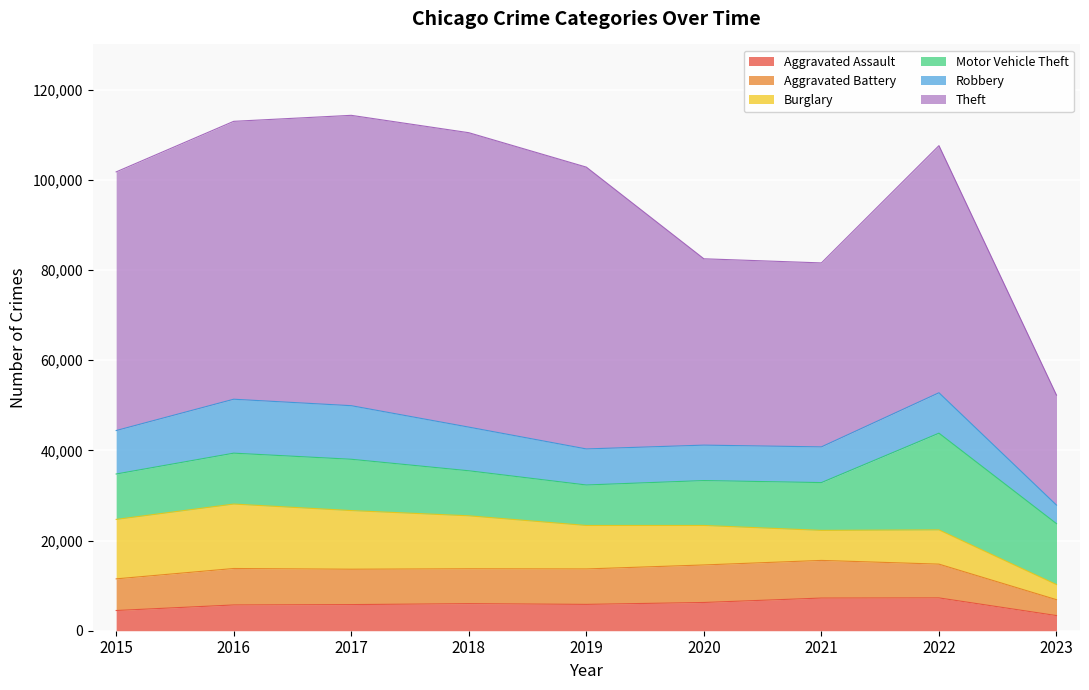

The Theft series shows 89486 at 2022. True or false?

False